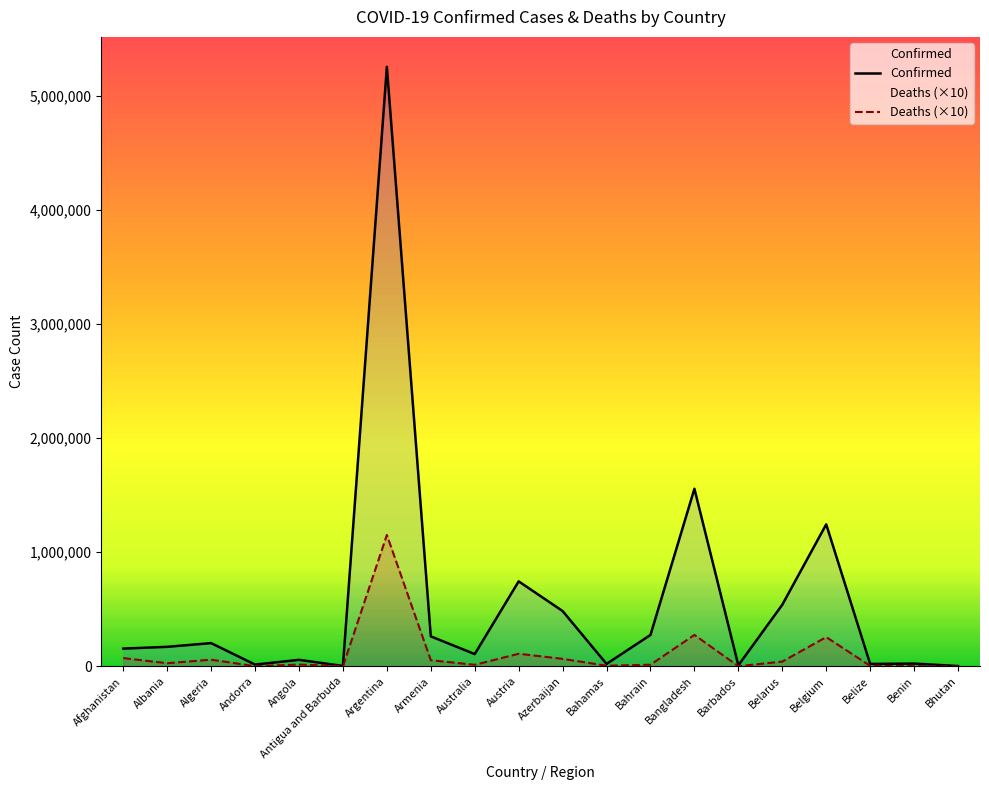

What is the label of the 12th point from the right?

Australia